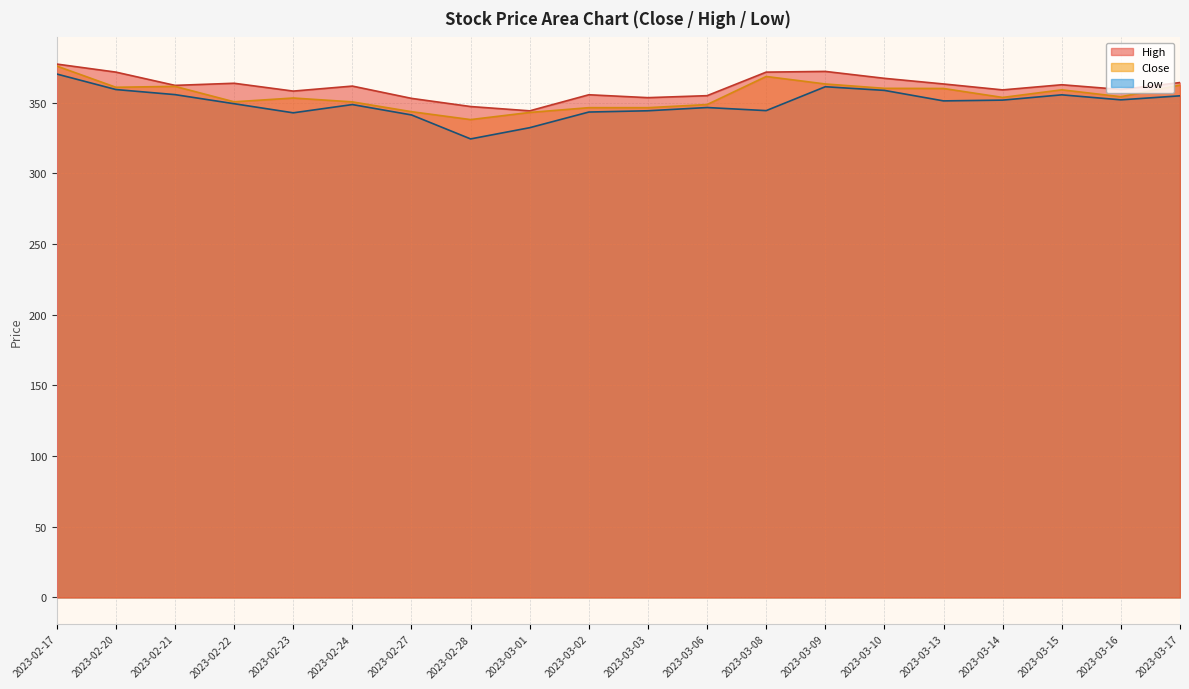

What is the difference between the highest and lowest values at 2023-03-14?

7.2